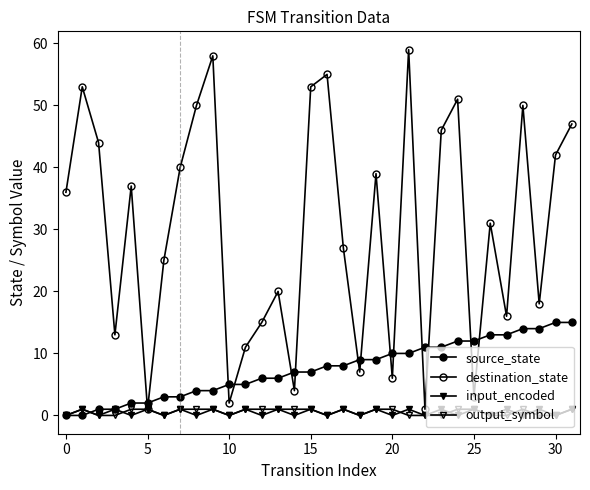

How many distinct data groups are displayed?

4